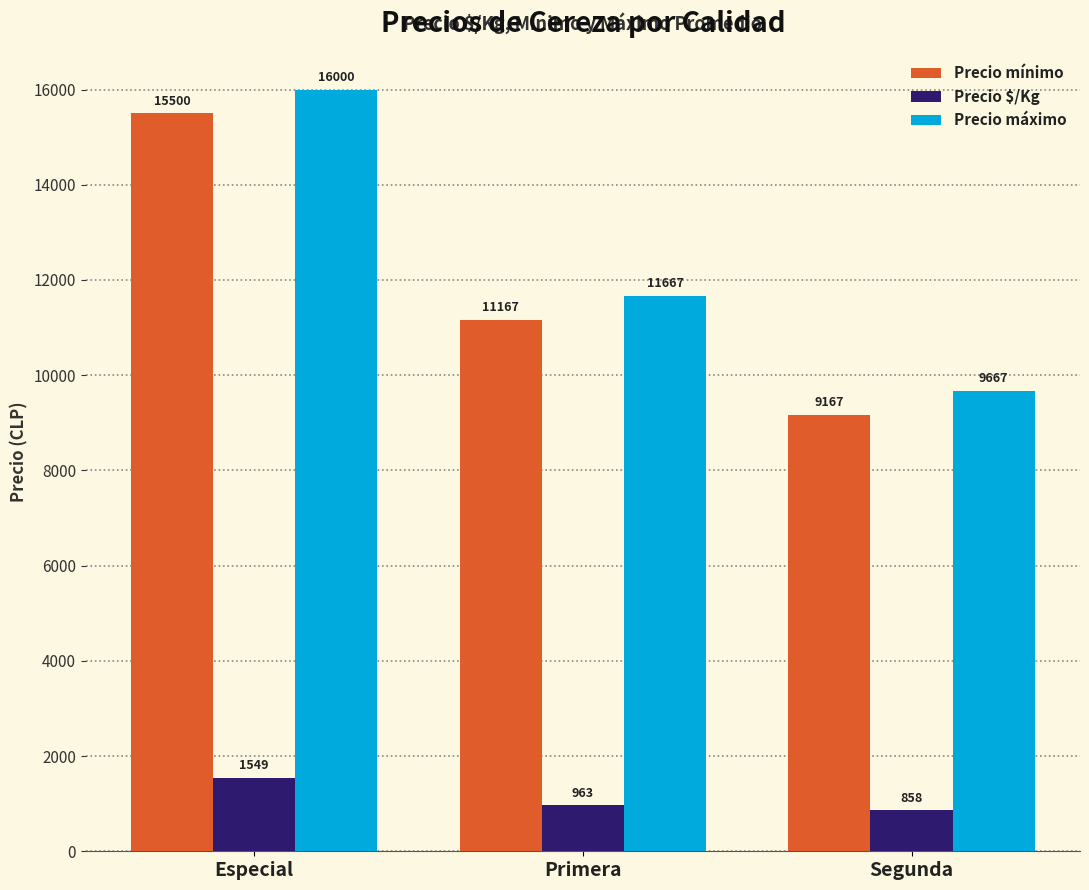

What is the difference between the maximum and minimum values in the Precio $/Kg series?

691